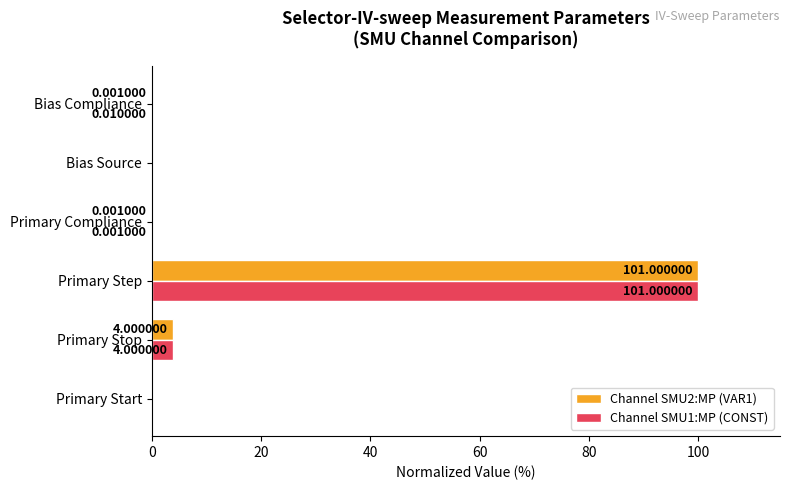

At which category is the sum across all series the highest?

Primary Step